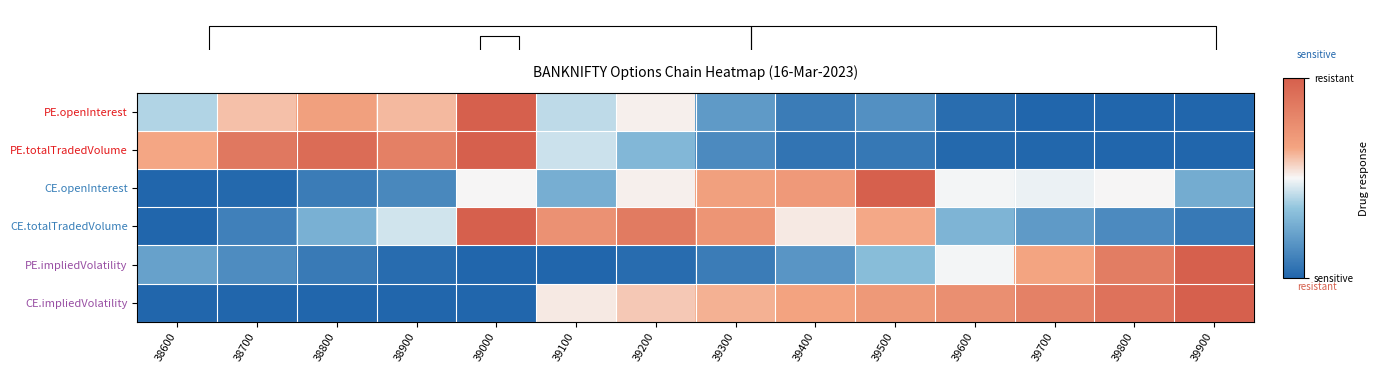

What is the total value across all series at 39800?

2.4